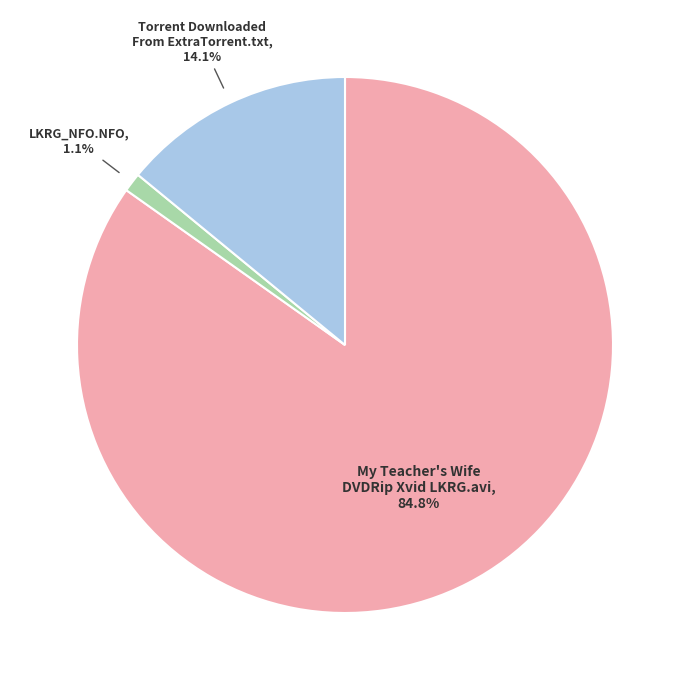

What is the ratio of the value at LKRG_NFO.NFO to the value at Torrent Downloaded From ExtraTorrent.txt?

0.1